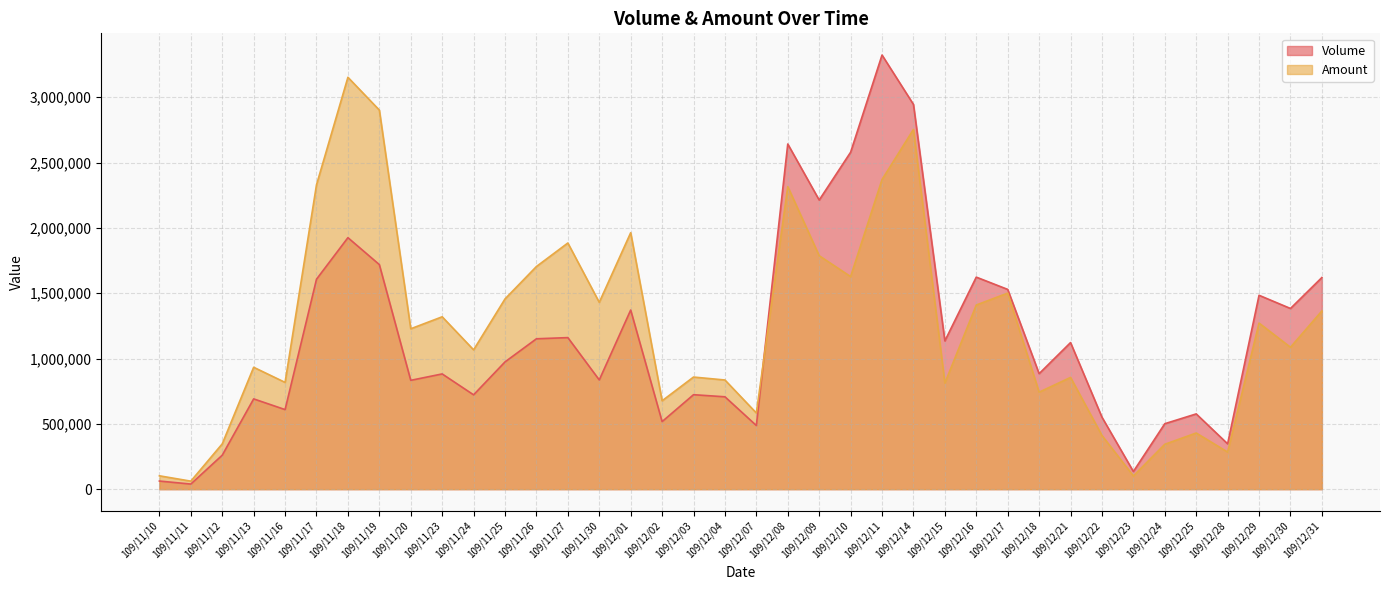

How many values in the Amount series exceed 1227690?

18